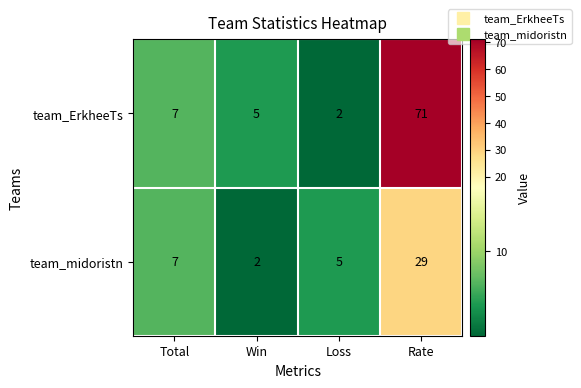

What is the difference between the maximum and second lowest values in the team_midoristn series?

24